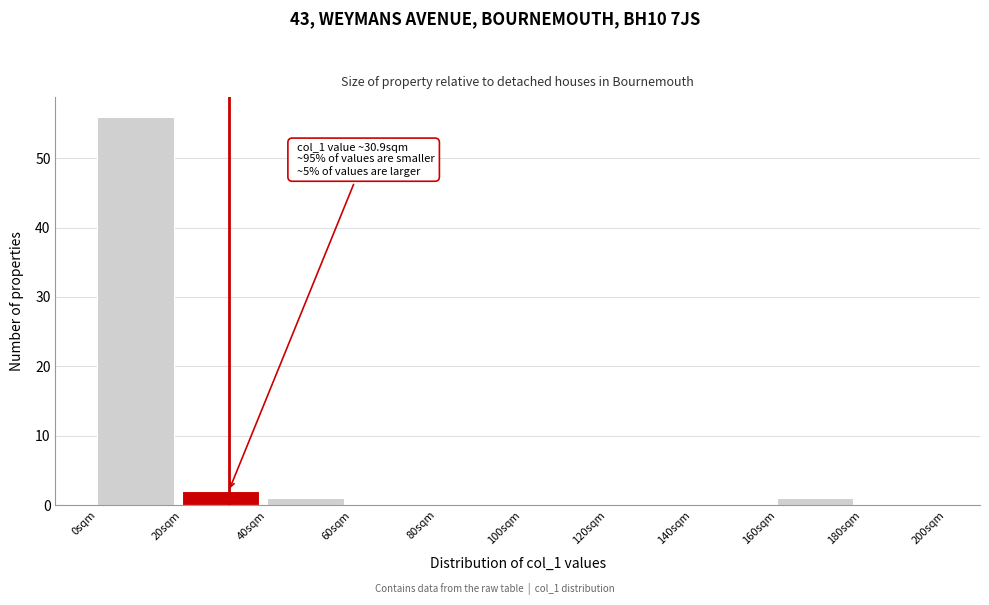

Over which range of the x-axis is the bar tallest?

0 to 20